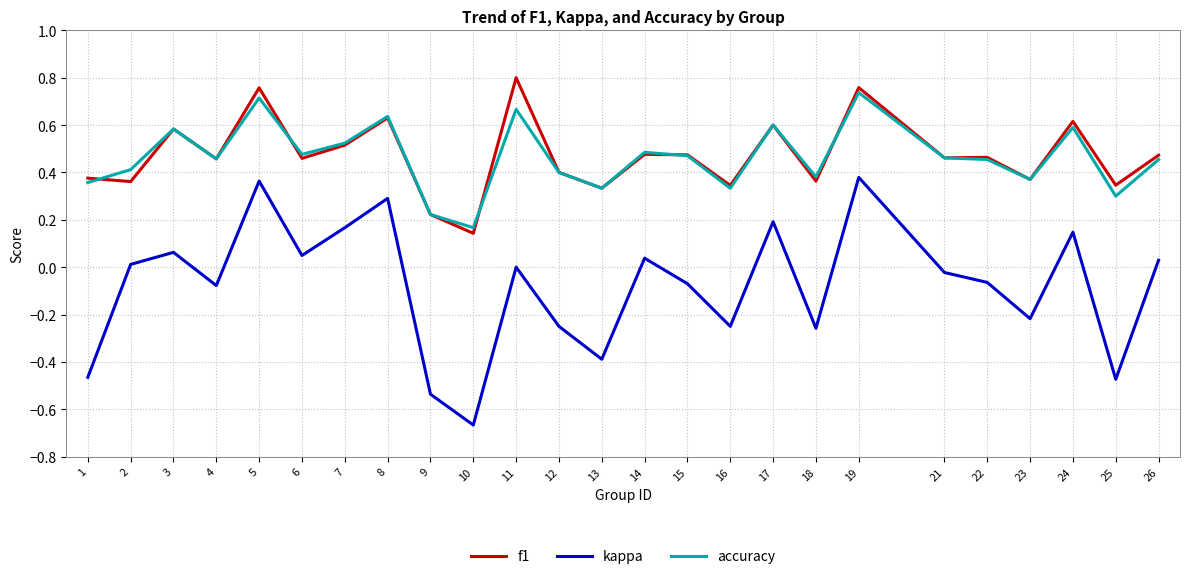

At how many categories does at least one series exceed 0?

25